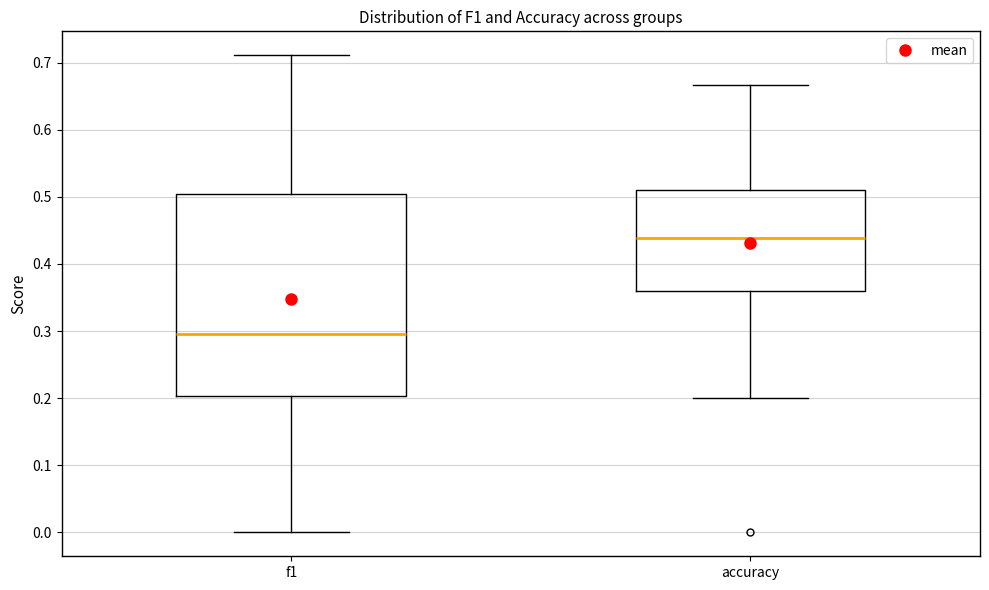

Reading left to right, transcribe this box plot: for each box, give where its median line is, the range the box spans, and where its two whiskers end, as read against the y-axis. The values are not printed on the chart, so give them approximately, as read against the axis.

f1: median 0.30, box 0.20 to 0.51, whiskers 0.00 to 0.71
accuracy: median 0.44, box 0.36 to 0.51, whiskers 0.20 to 0.67